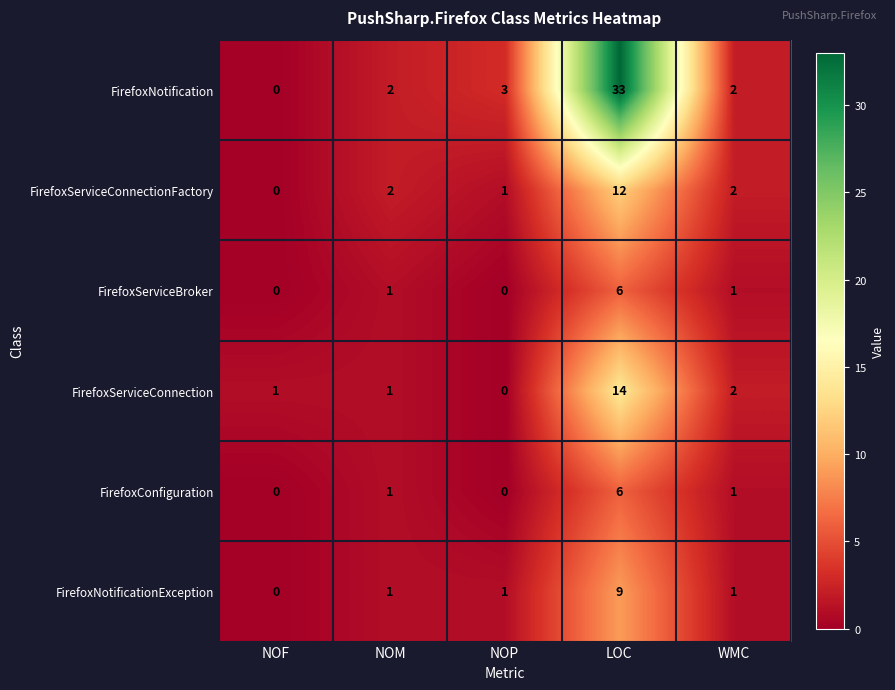

Is it true that FirefoxServiceConnection equals 14 at LOC?

True